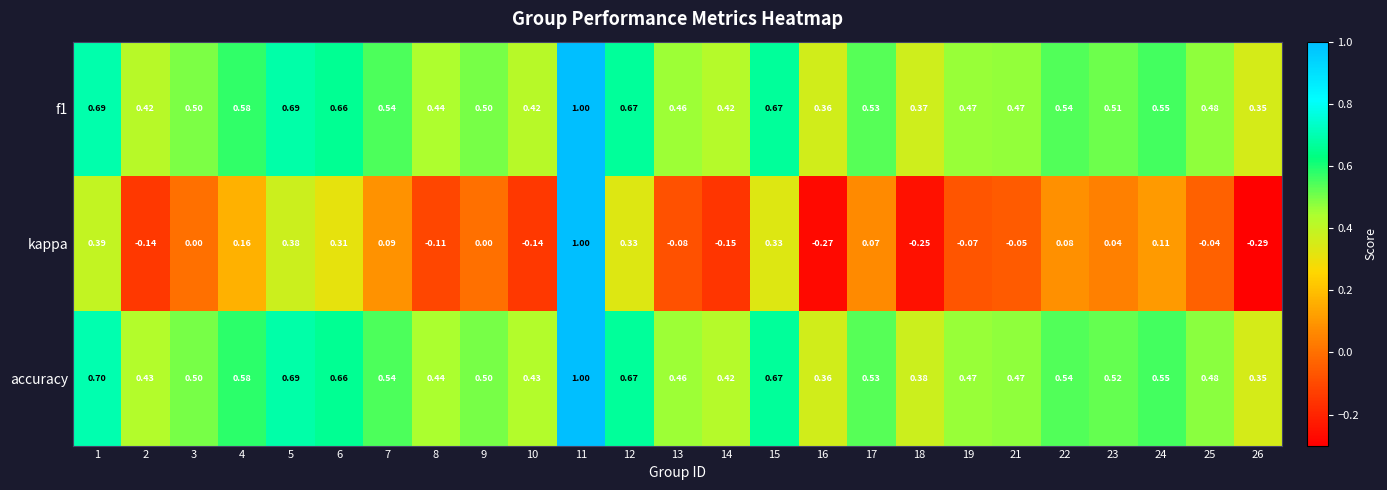

Between 19 and 21, which series saw the biggest shift?

kappa